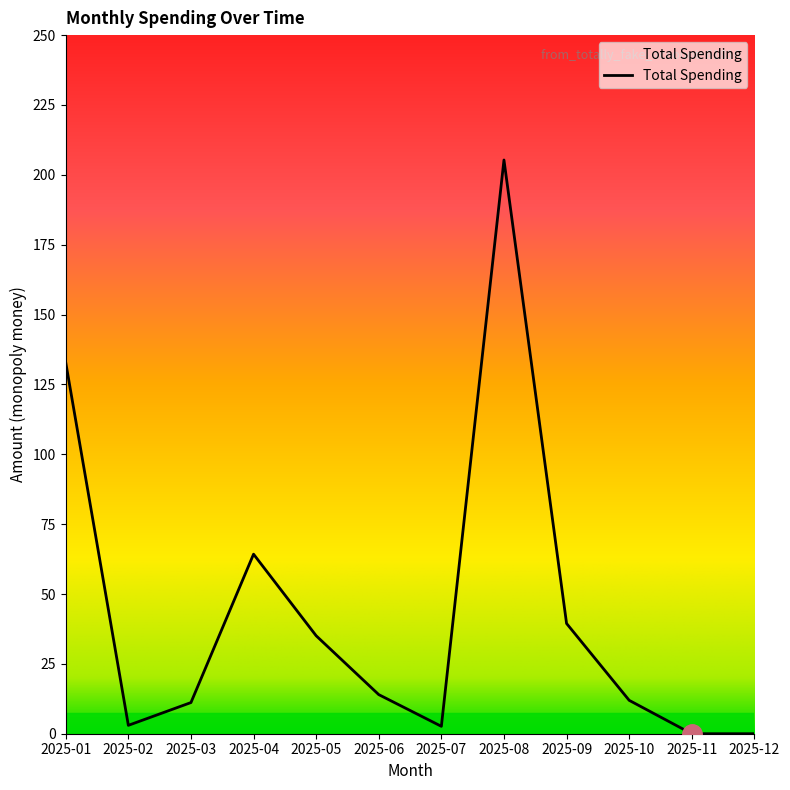

What is the difference between the second highest and second lowest values?

132.8